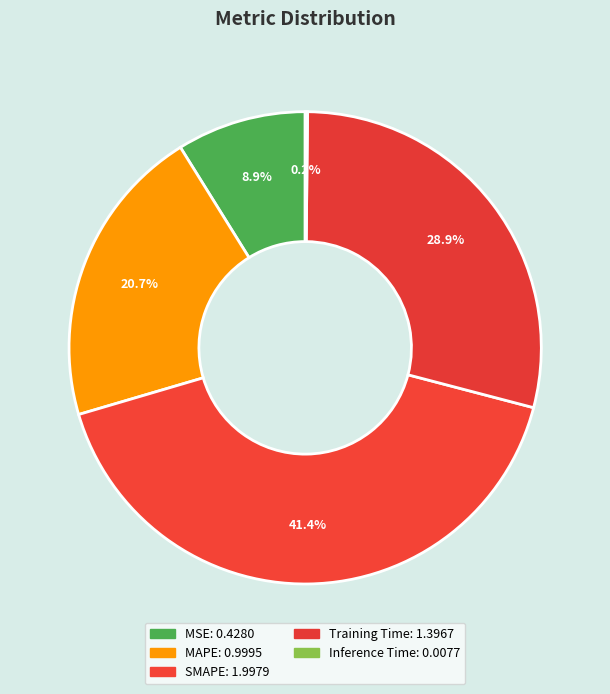

What percentage do MSE and SMAPE together represent?

50.2%